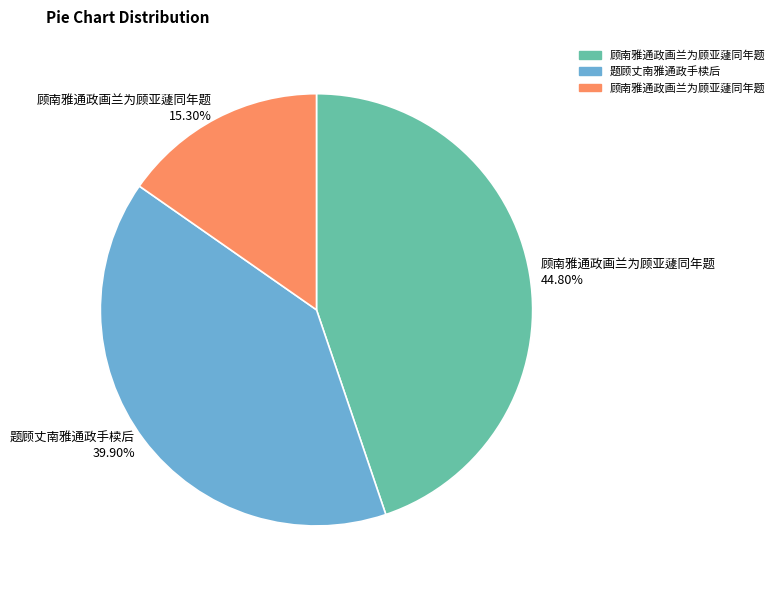

Which slice is the smallest?

顾南雅通政画兰为顾亚蘧同年题 15.30%